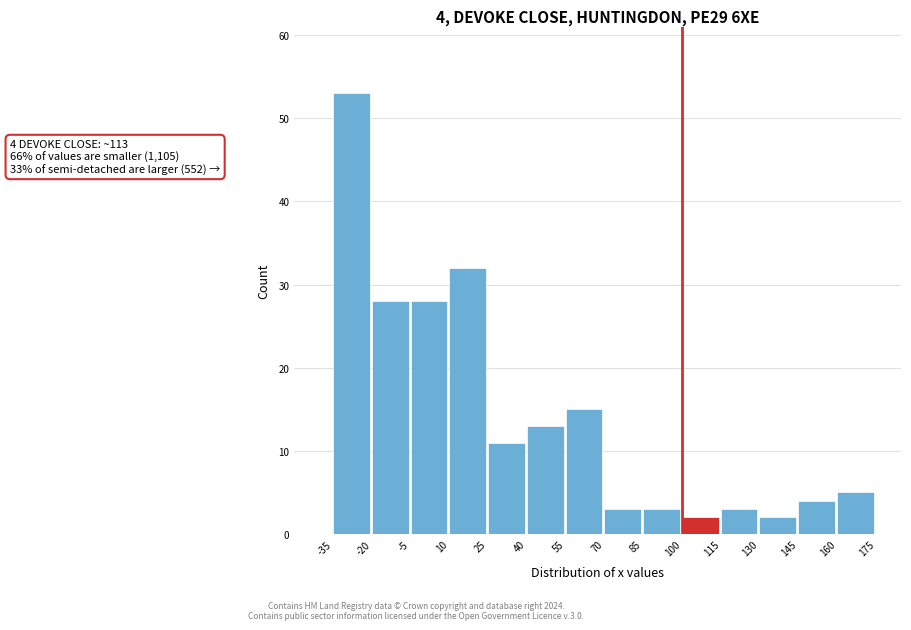

Which range on the x-axis has the tallest bar?

-35 to -20